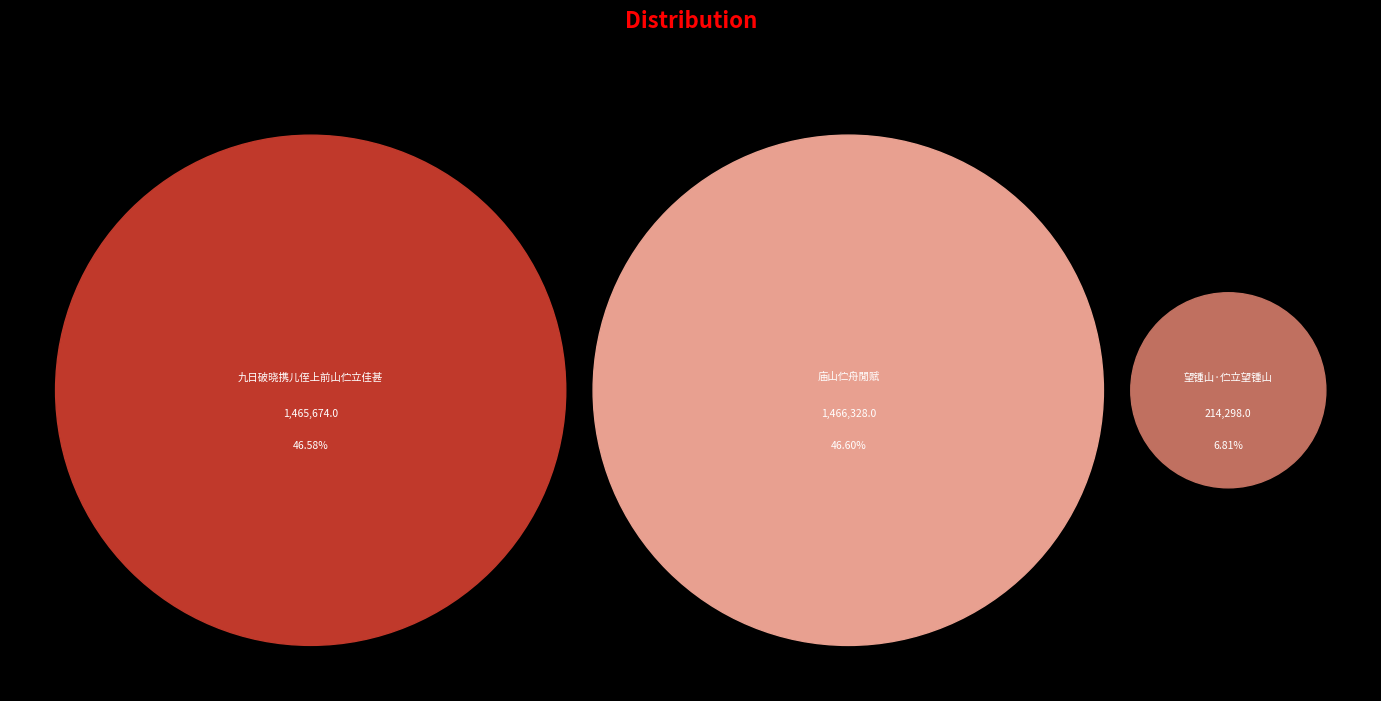

The 九日破晓携儿侄上前山伫立佳甚 slice represents 25% of the pie. True or false?

False